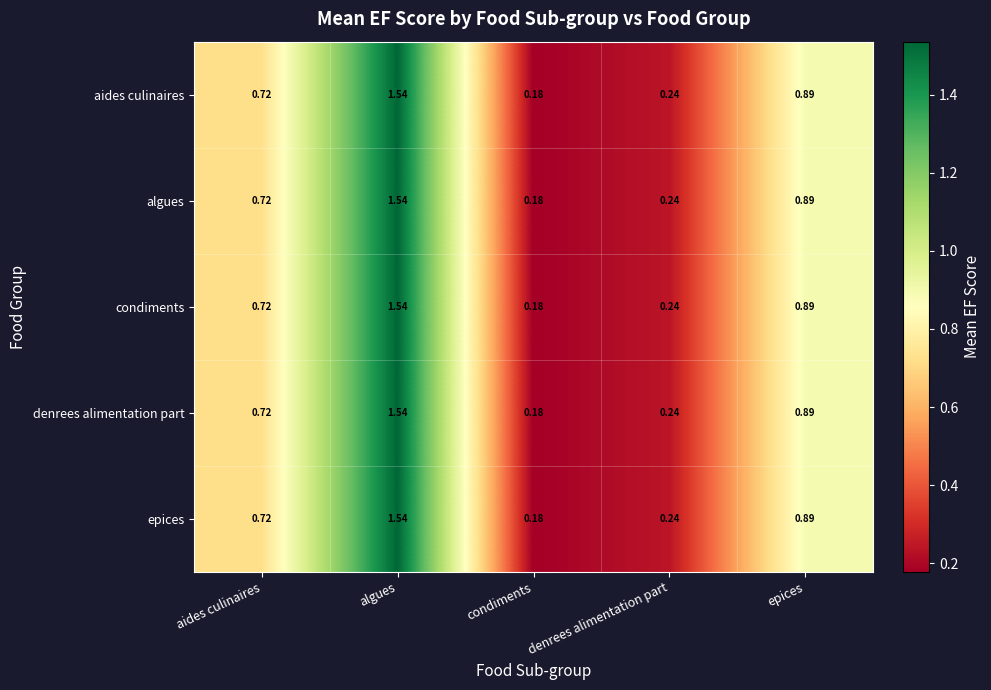

At which label is algues closest to 0?

condiments